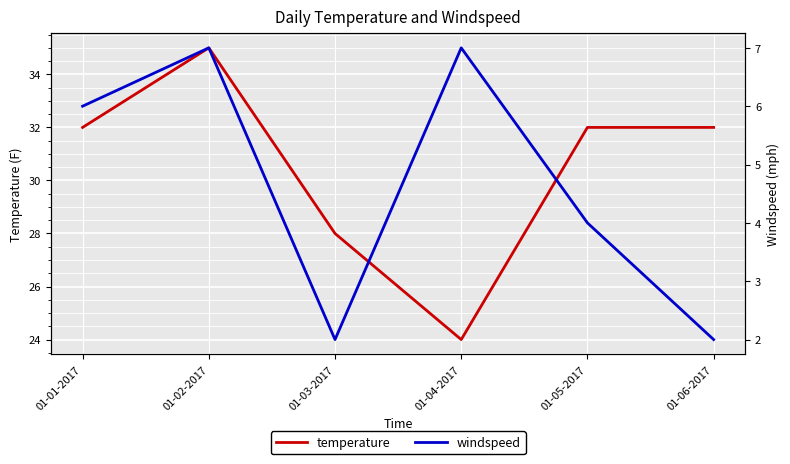

Where does the temperature series first go above 32?

01-02-2017